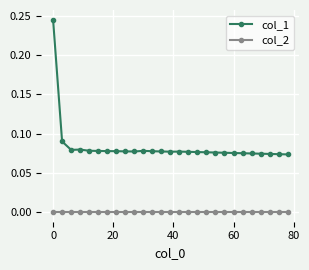

Which series has the widest spread of values?

col_1